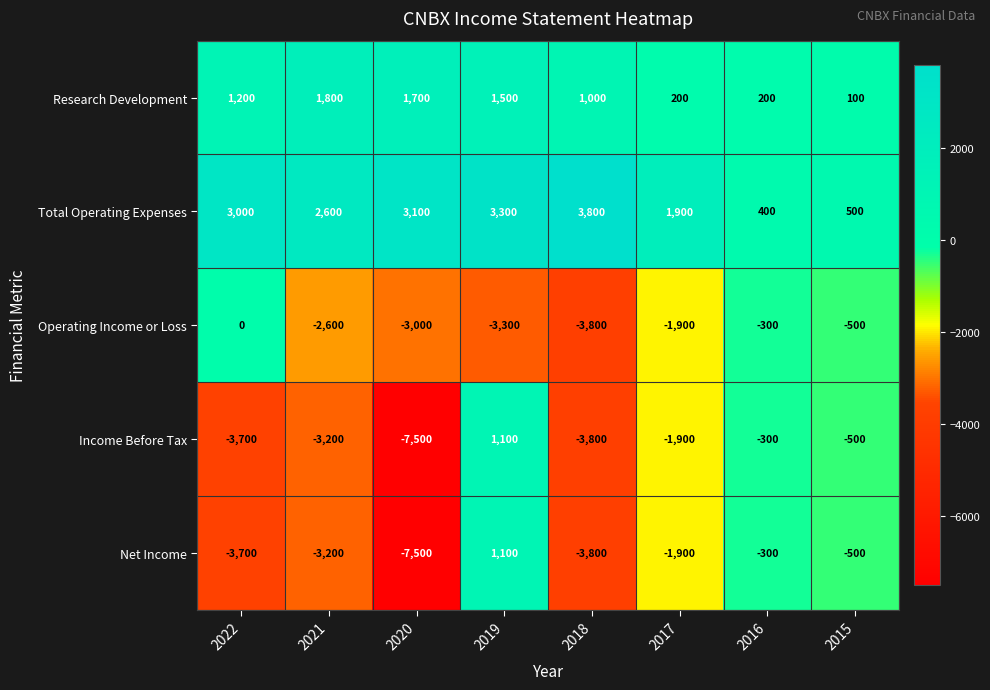

What is the total value across all series at 2017?

-3600